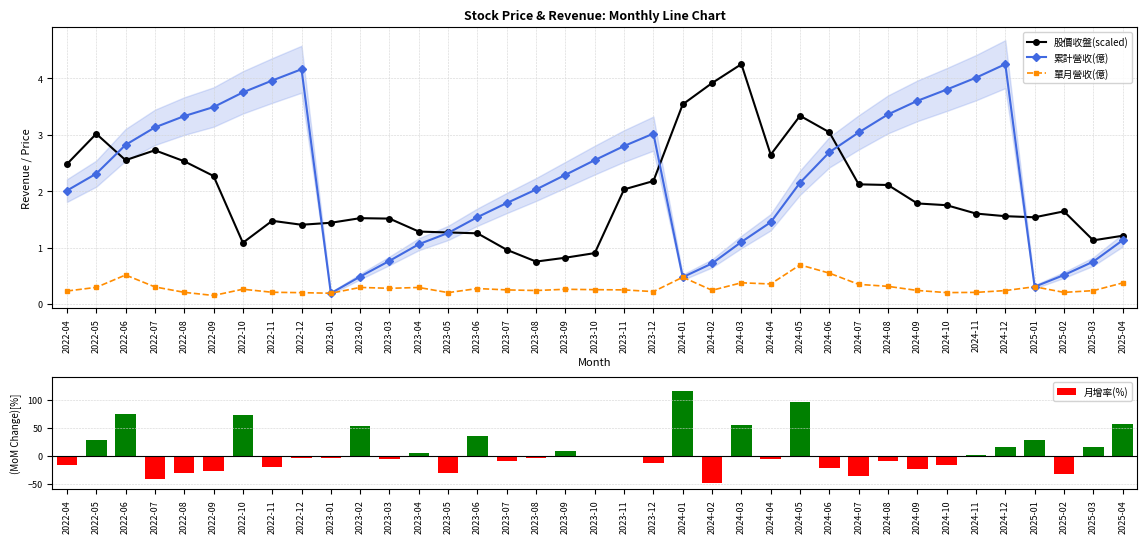

Rank the categories by 月增率(%) value from highest to lowest.

2024-01, 2024-05, 2022-06, 2022-10, 2025-04, 2024-03, 2023-02, 2023-06, 2025-01, 2022-05, 2024-12, 2025-03, 2023-09, 2023-04, 2024-11, 2023-11, 2023-10, 2022-12, 2023-08, 2023-01, 2024-04, 2023-03, 2023-07, 2024-08, 2023-12, 2024-10, 2022-04, 2022-11, 2024-06, 2024-09, 2022-09, 2023-05, 2022-08, 2025-02, 2024-07, 2022-07, 2024-02